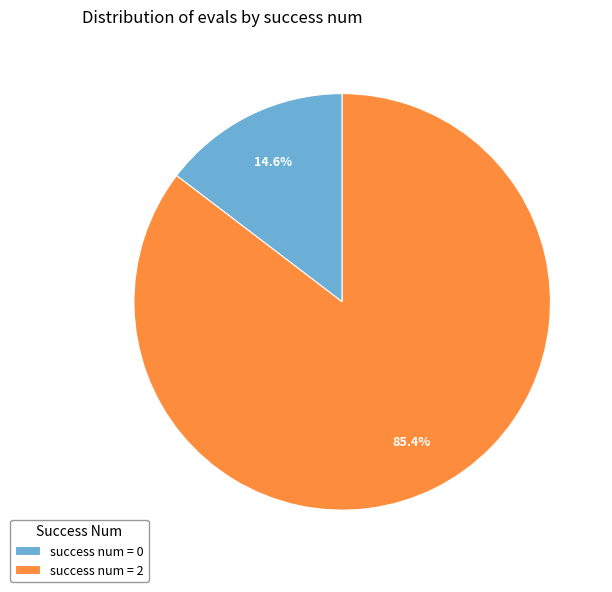

Count the number of slices in the pie.

2